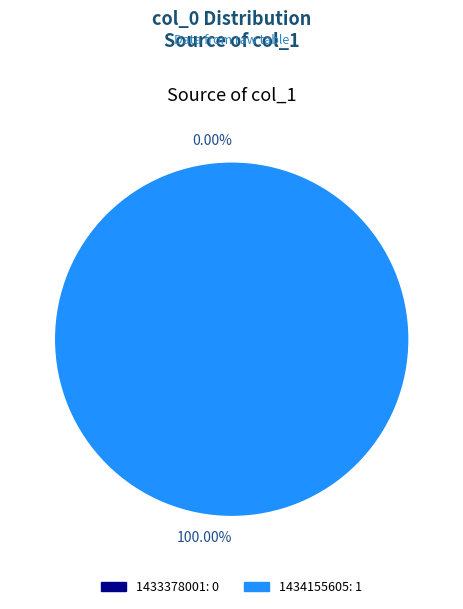

Count the number of slices in the pie.

2